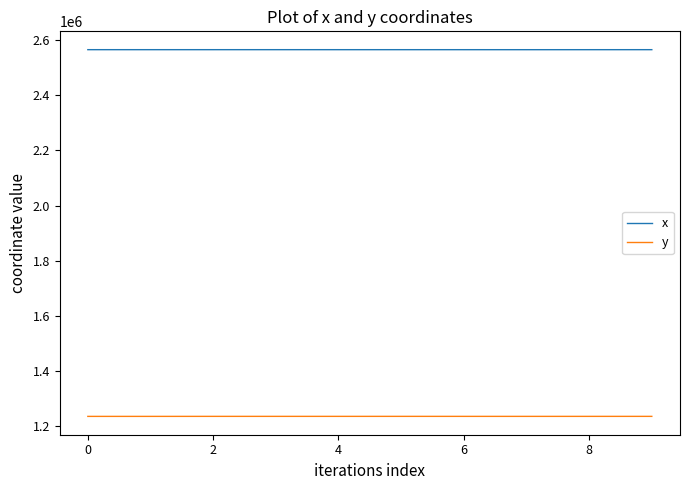

True or false: x and y cross at least once.

False